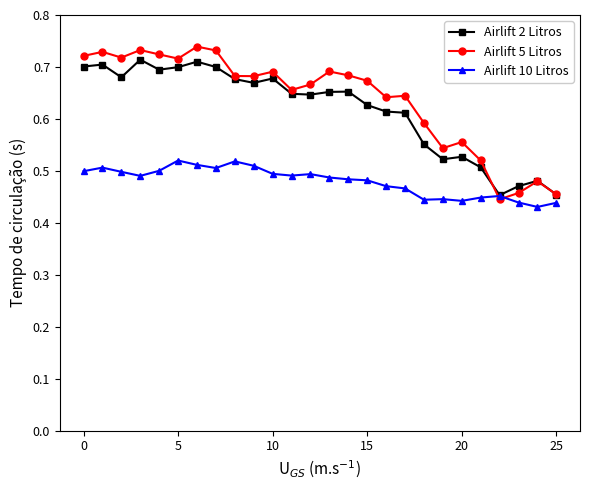

How many Airlift 2 Litros values are between 0 and 1?

26